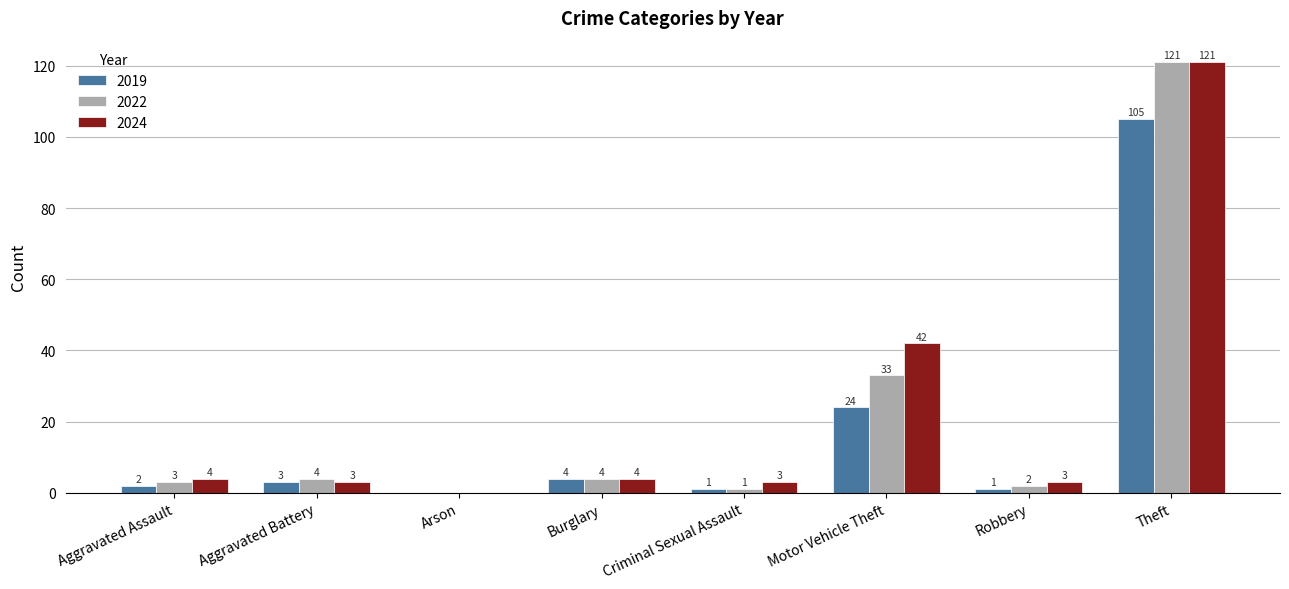

The value of 2024 at Motor Vehicle Theft is 42. True or false?

True